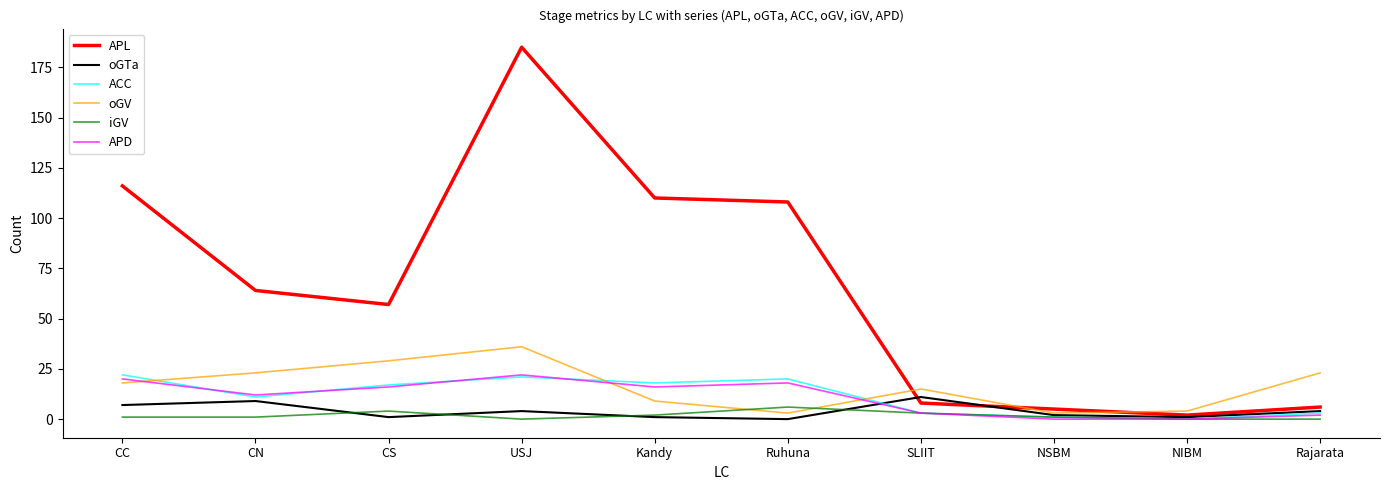

True or false: oGTa has a value of 7 at CC.

True